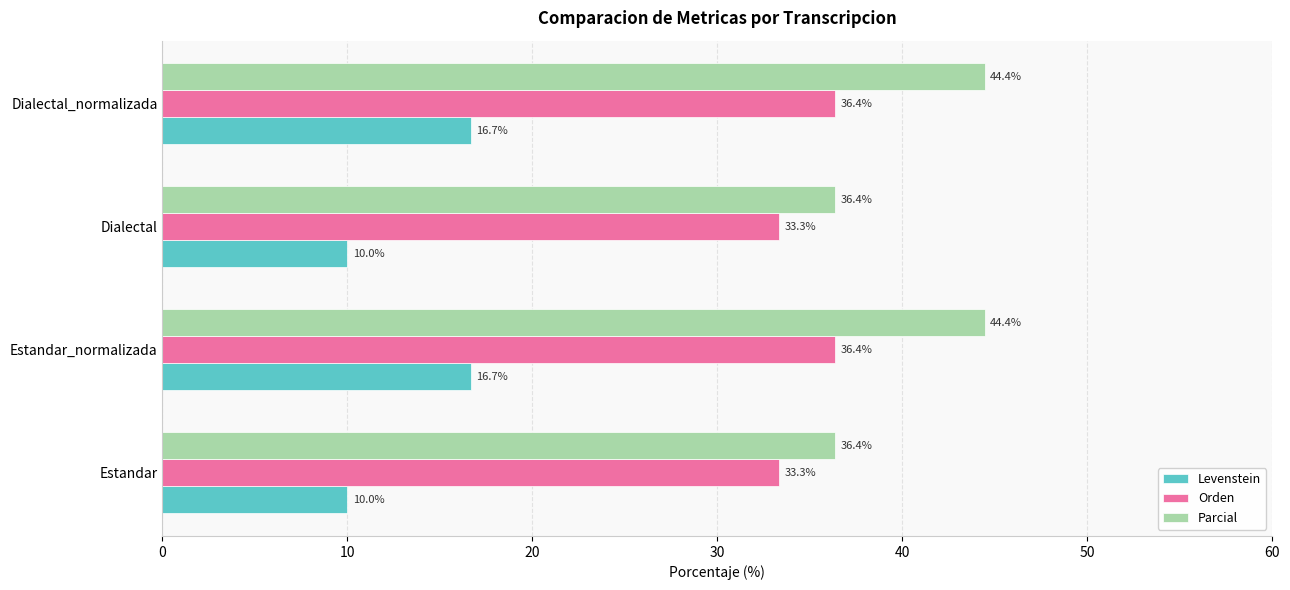

Count the number of data series in this chart.

3